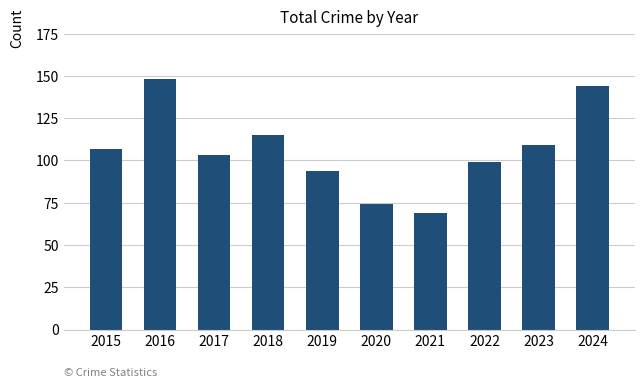

What is the sum of the values at 2019 and 2015?

201